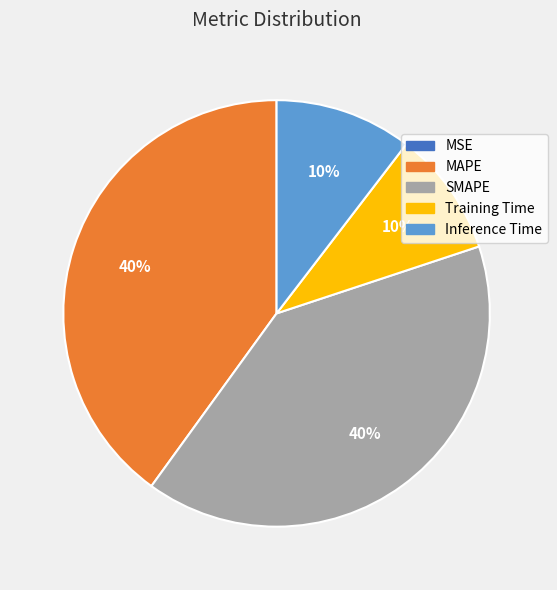

To the nearest percent, what is the difference between the largest and smallest slice percentages?

40%